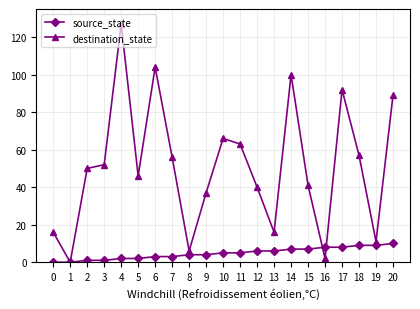

How many data points does each series have?

21